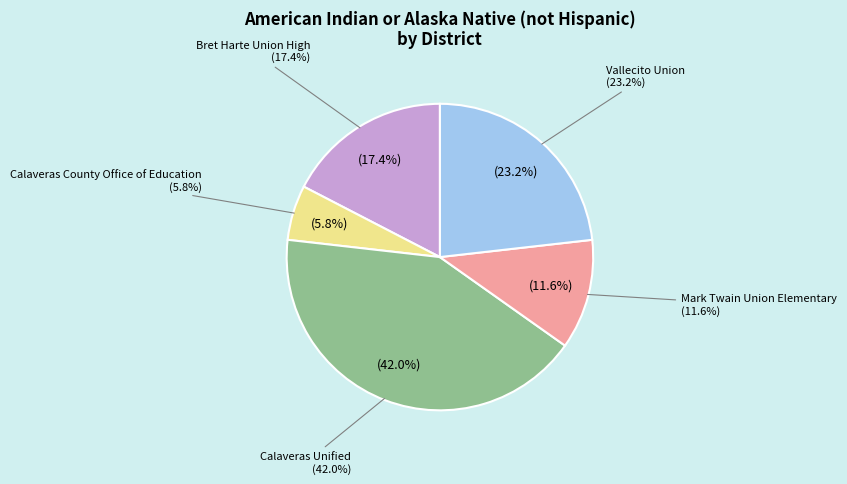

How many segments does this pie chart have?

5